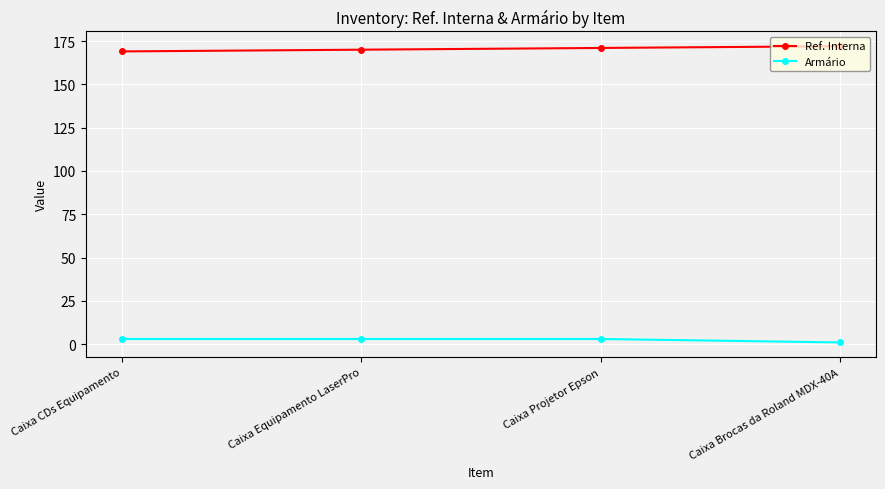

At Caixa CDs Equipamento, list the series in order from largest to smallest.

Ref. Interna, Armário